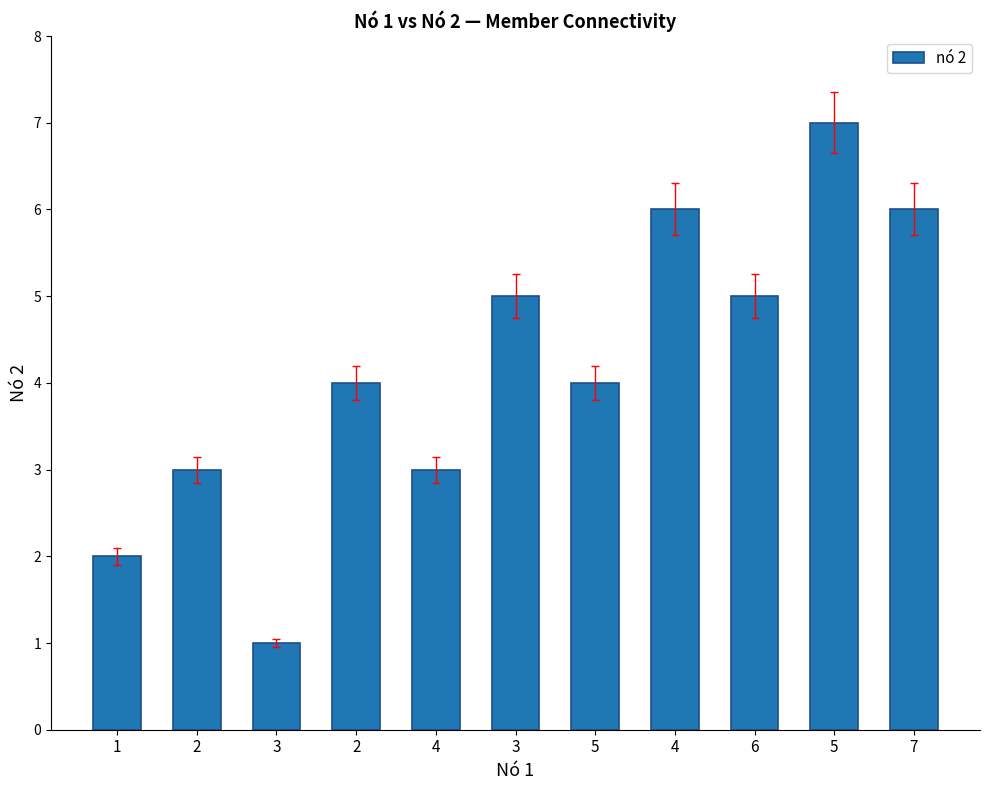

What value does the data have at 1?

2